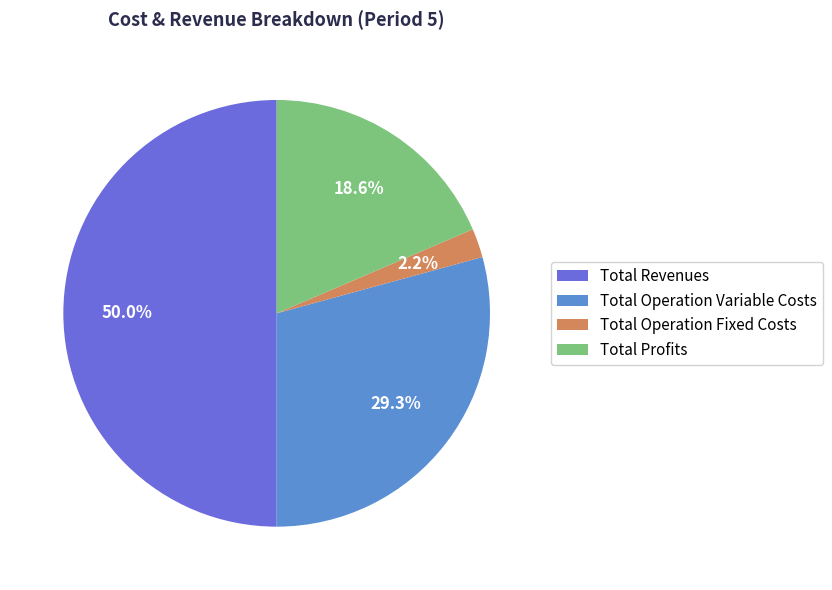

Approximately how many times larger is the value at Total Operation Variable Costs compared to Total Revenues?

0.6